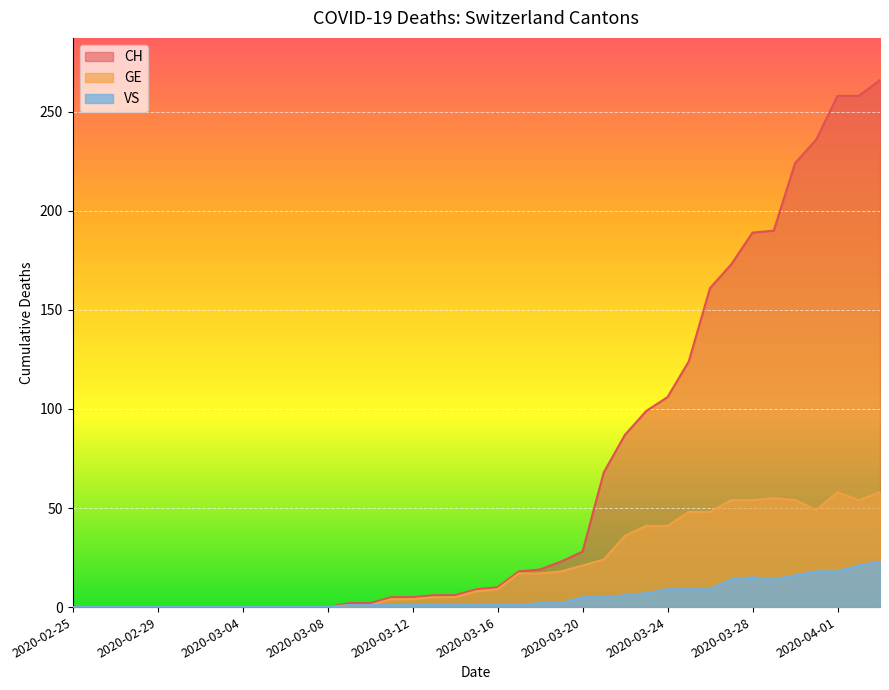

Is it true that VS equals 13 at 2020-03-07?

False